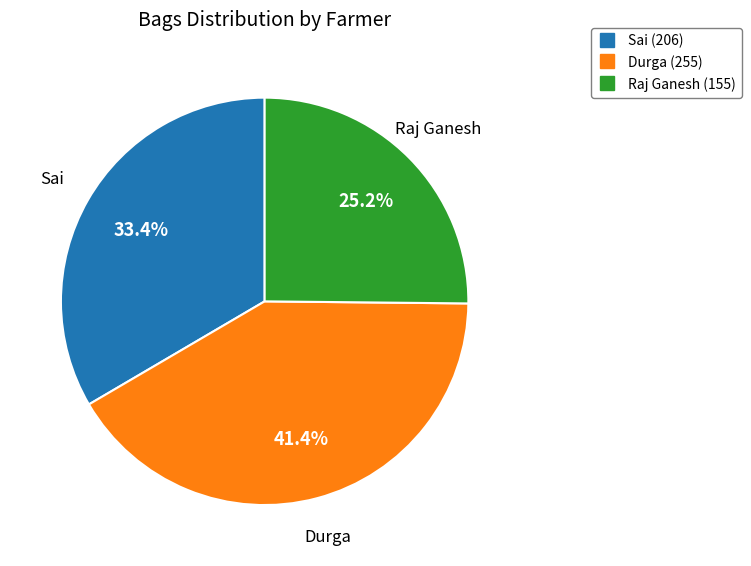

Is there any slice that represents more than half of the pie?

No